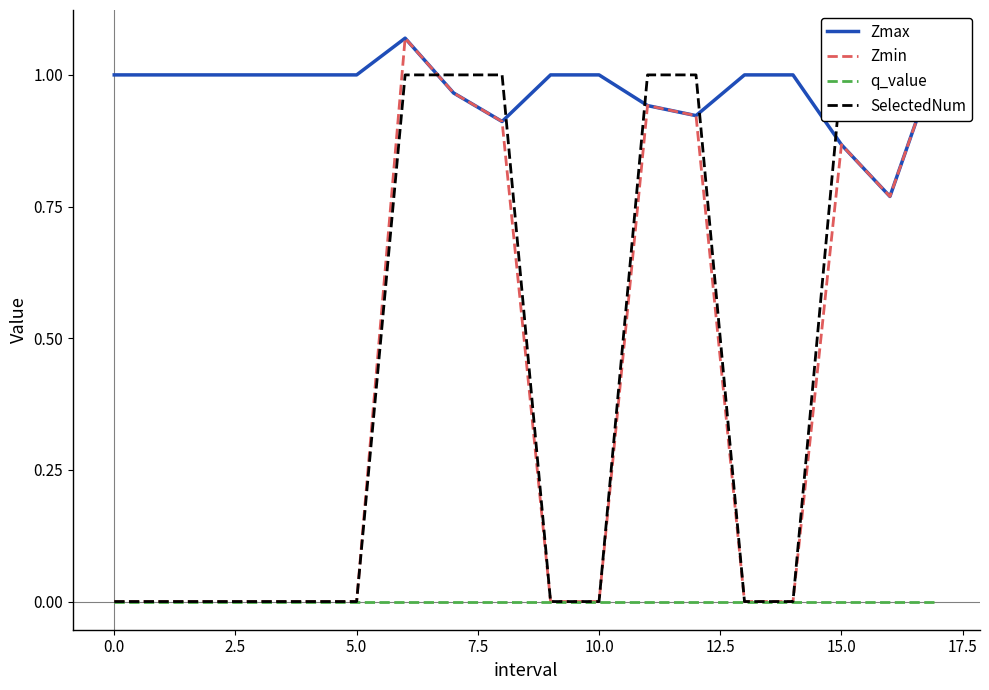

The Zmax series shows 1.0 at 10.0. True or false?

True